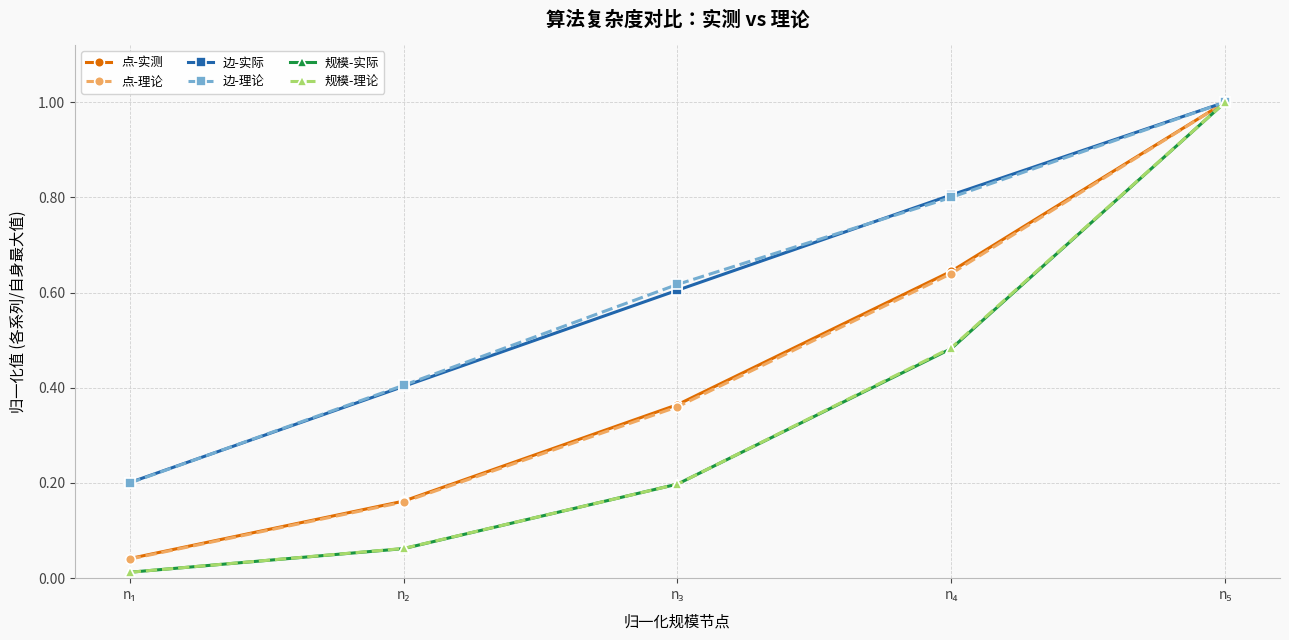

What is the difference between the maximum and minimum values in the 点-实测 series?

1.0